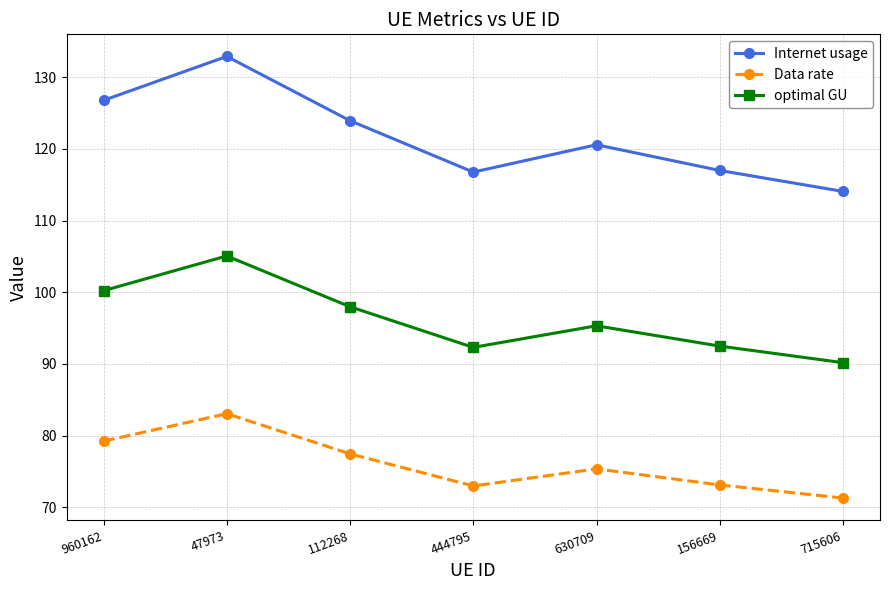

Is it true that Data rate equals 42.6 at 960162?

False